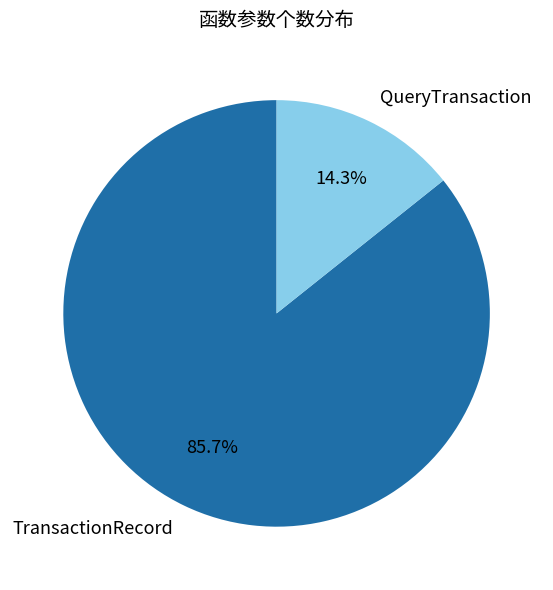

How many slices are in this pie chart?

2